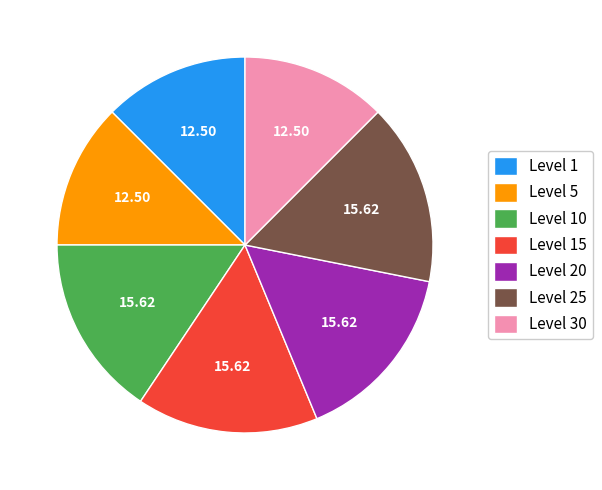

How many segments does this pie chart have?

7